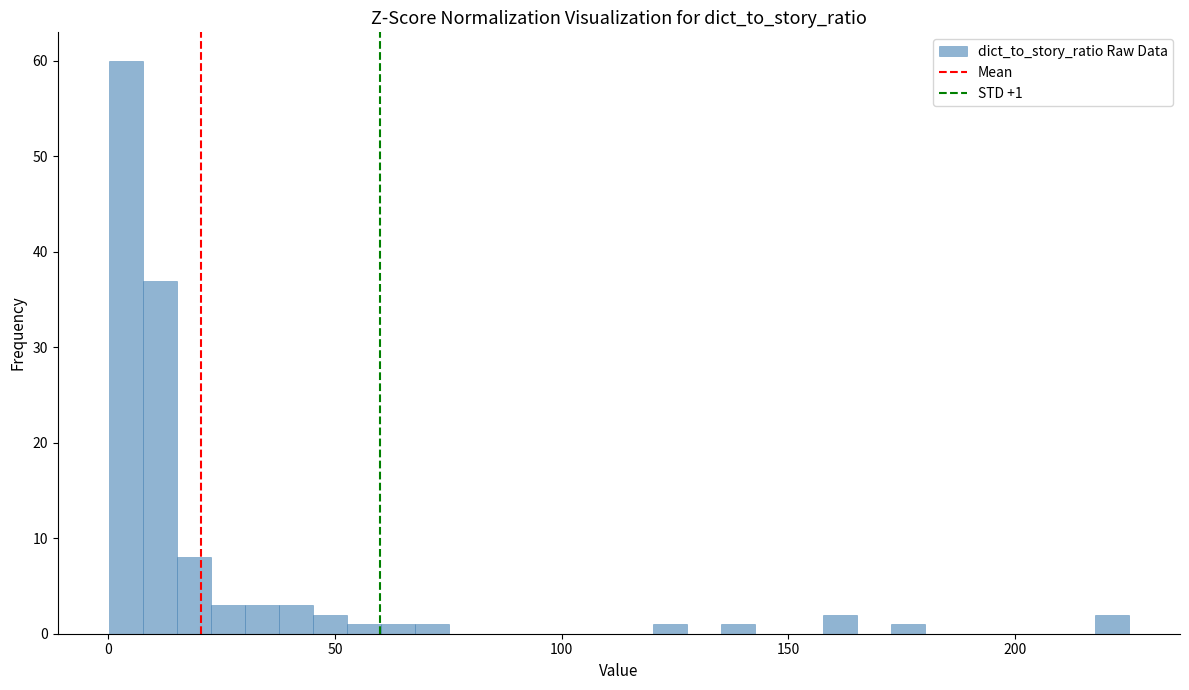

Around what value on the x-axis is the tallest bar? Give the approximate position of its centre, as read against the axis.

5